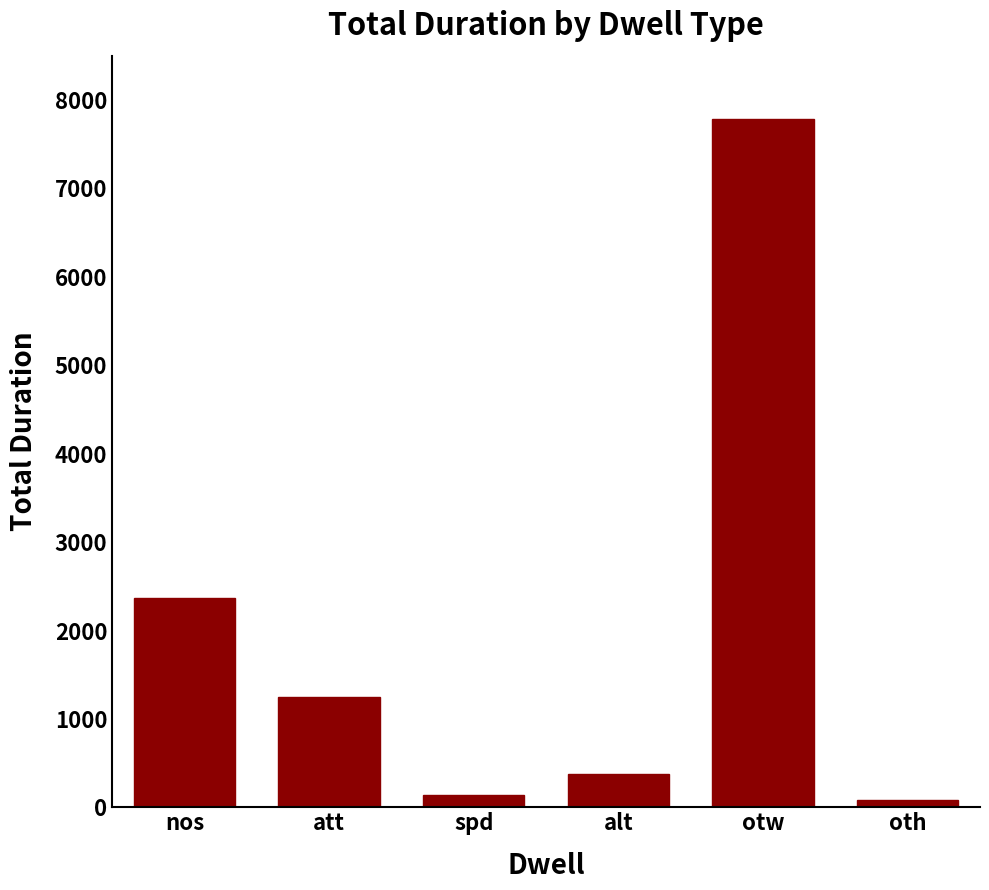

Which label corresponds to the largest value in the chart?

otw